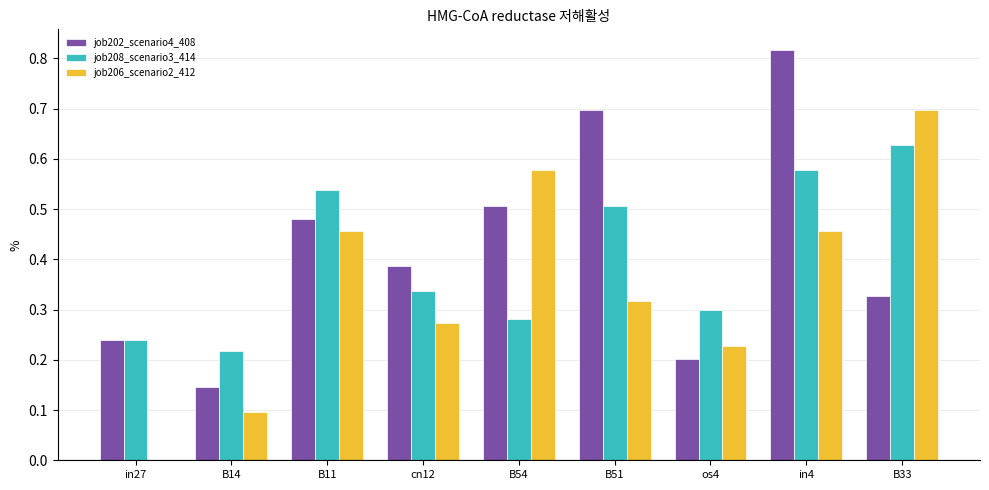

At which category is the sum across all series the highest?

in4